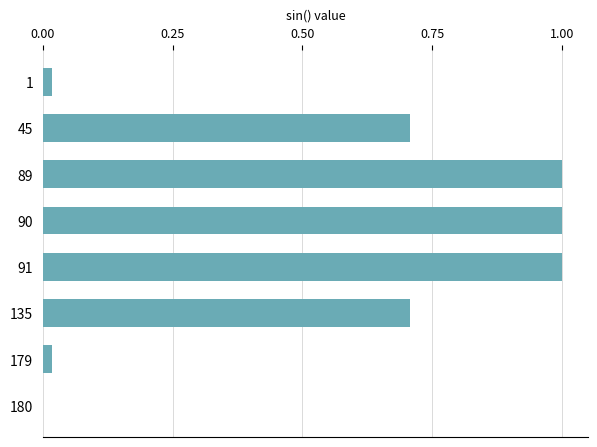

What is the change in value from 45 to 90?

+0.3